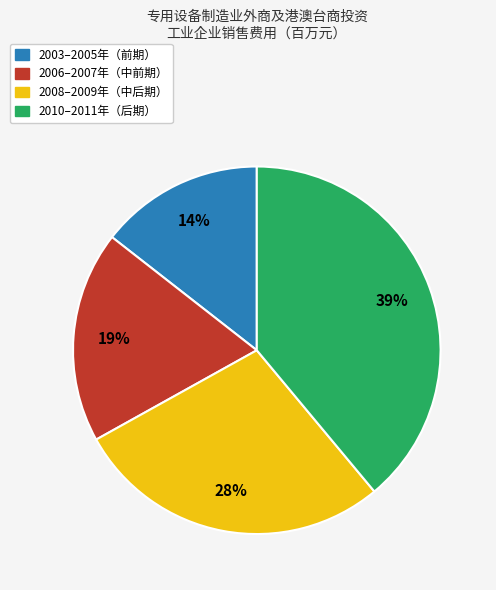

To the nearest percent, what is the average slice percentage?

25%